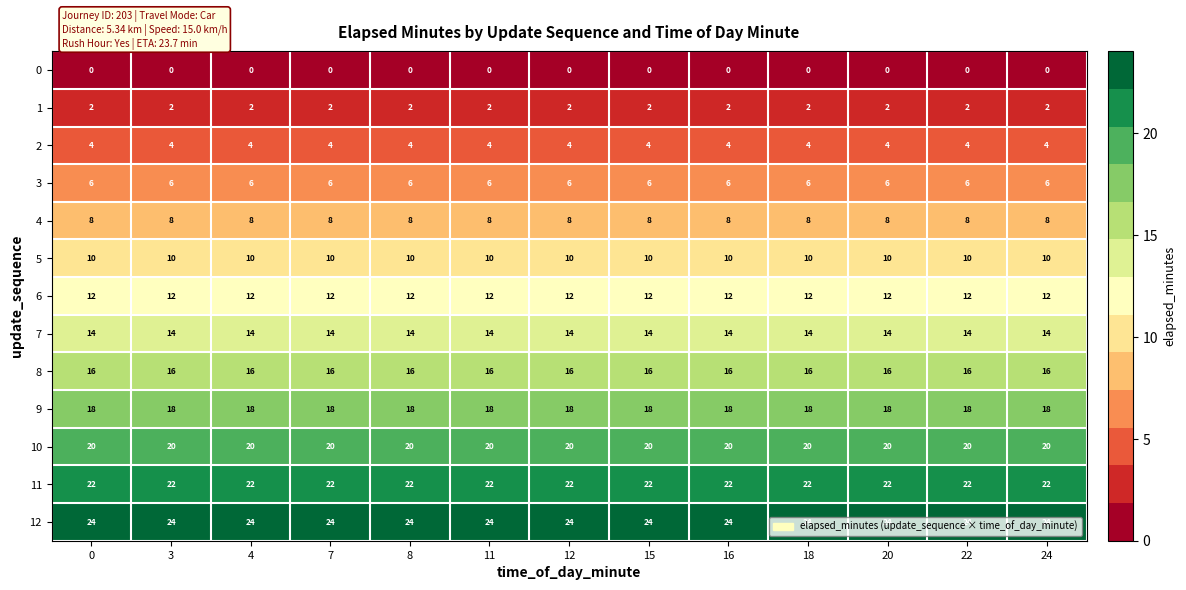

Is it true that 8 equals 16 at 15?

True